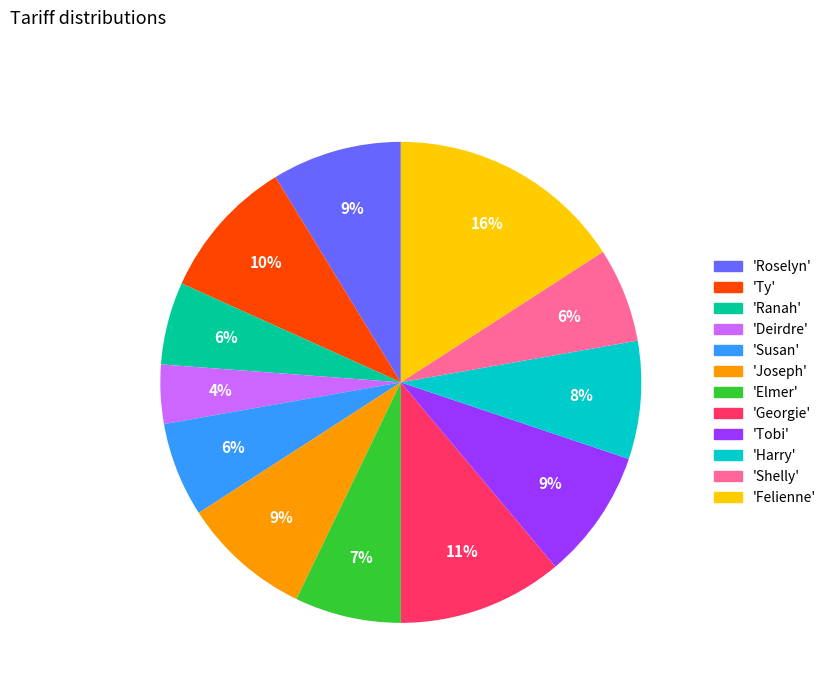

Count the number of slices in the pie.

12